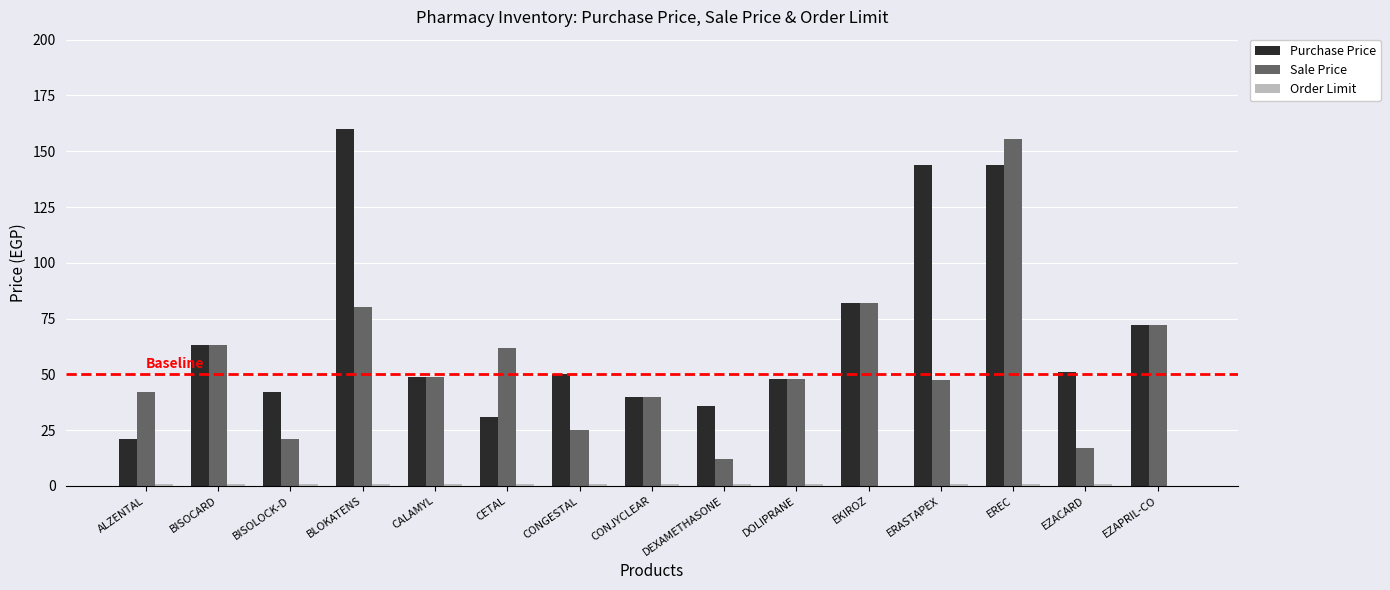

The Purchase Price series shows 63.0 at BISOCARD. True or false?

True